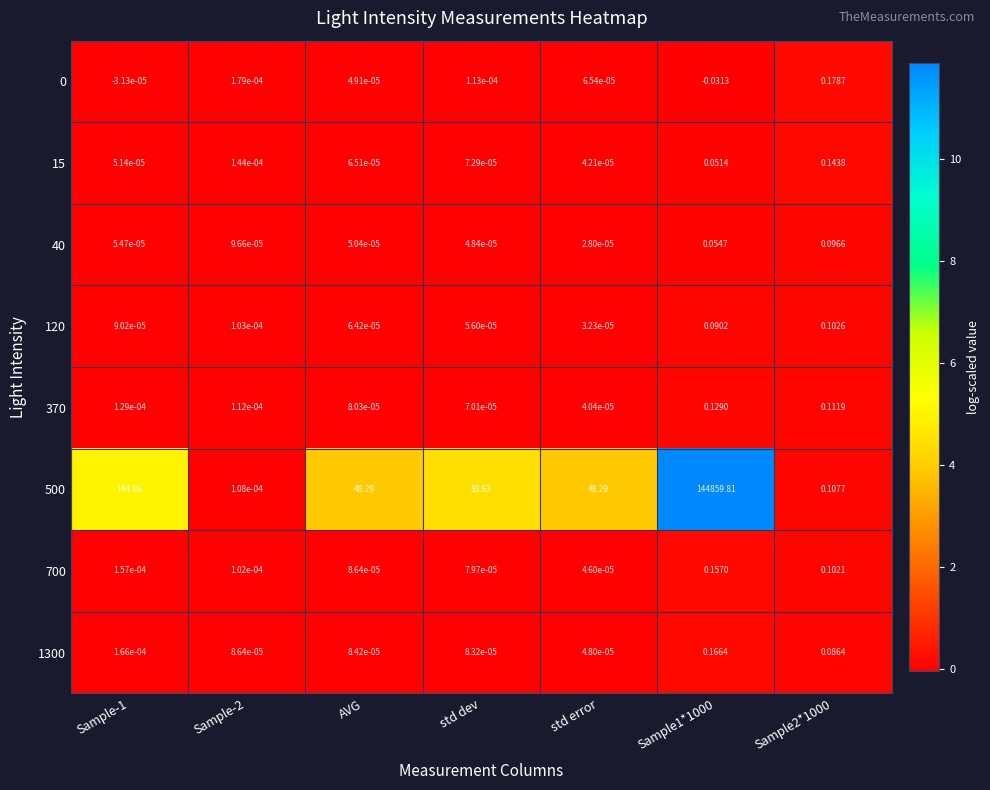

Where is 40 nearest to the value 0?

std error